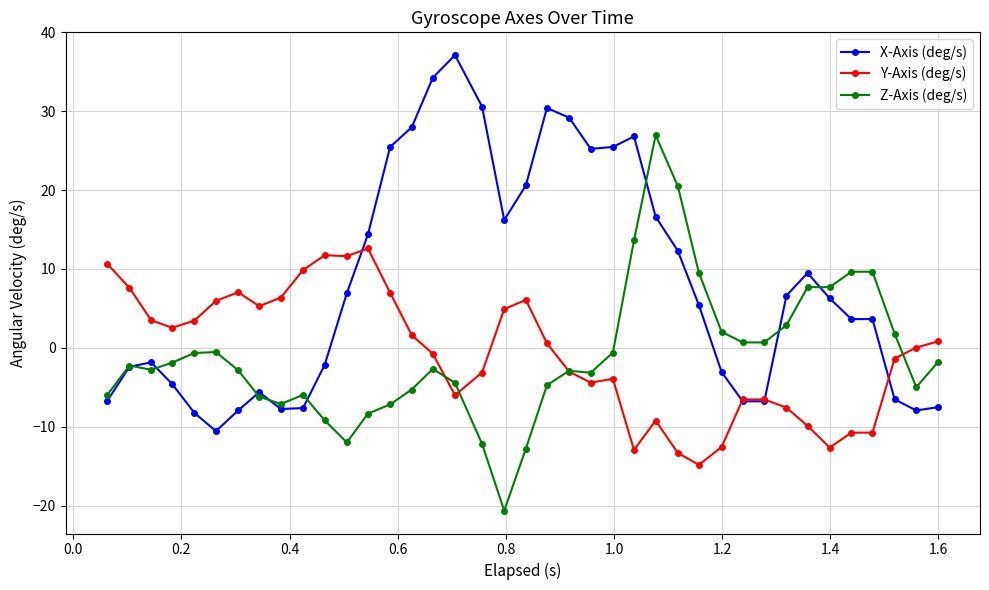

True or false: X-Axis (deg/s) and Y-Axis (deg/s) intersect in this chart.

True